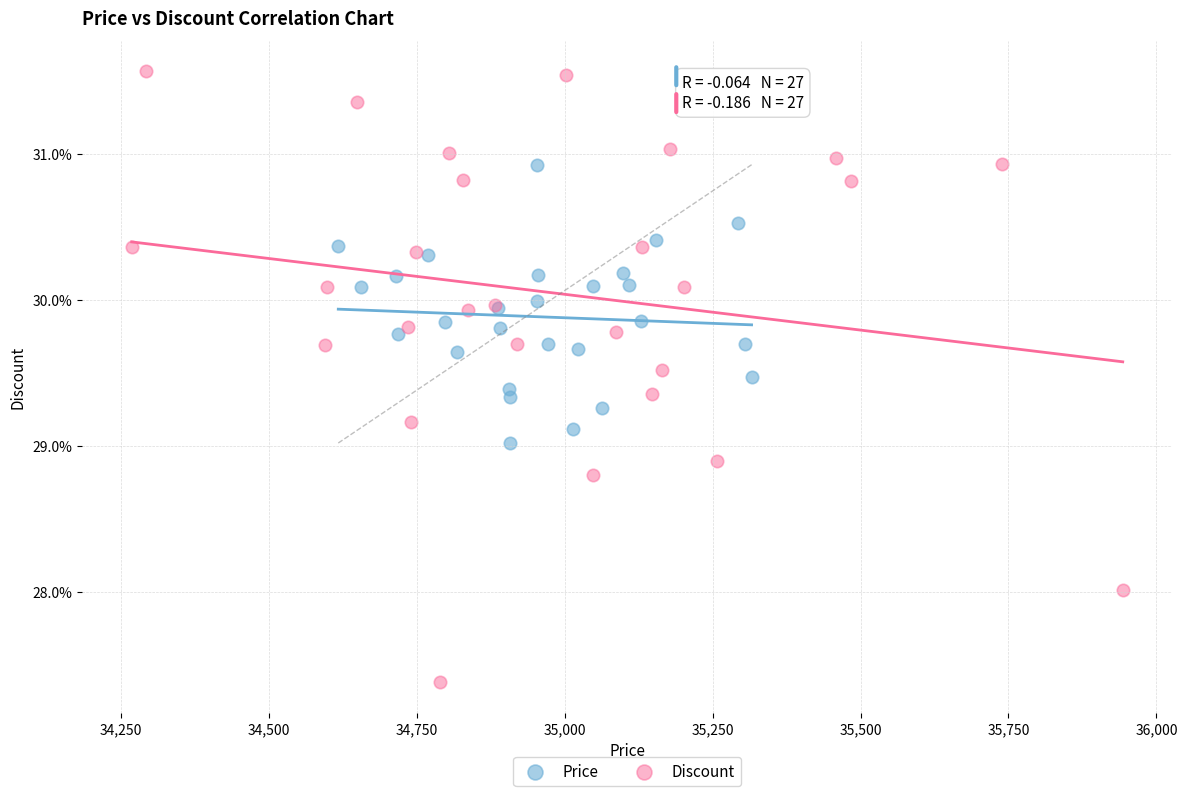

Which series has the widest spread of Y values?

Discount